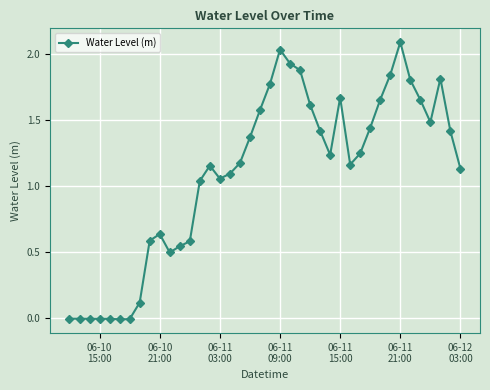

What is the sum of all values?

43.7